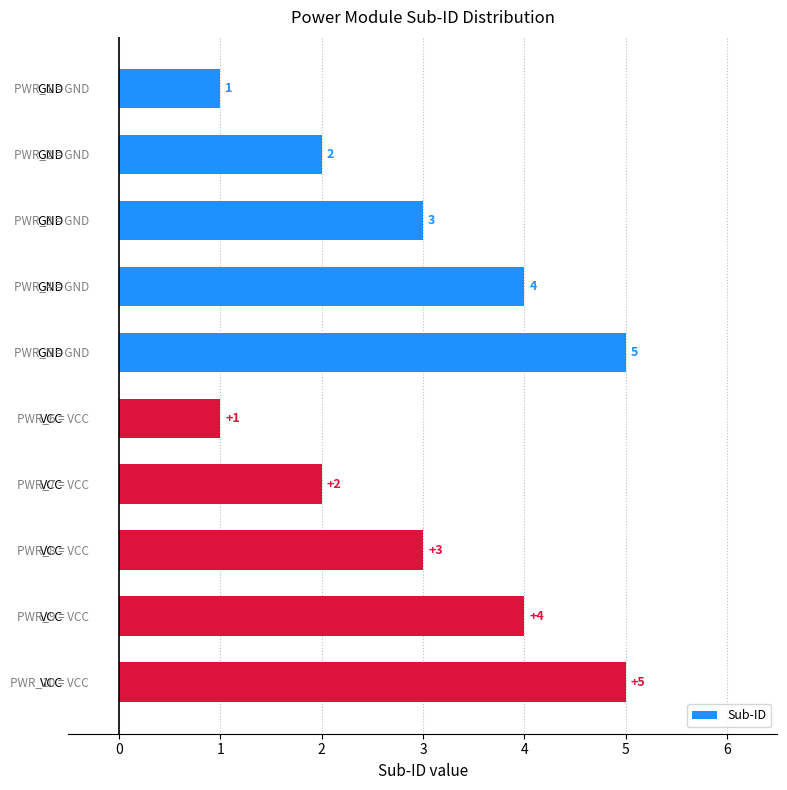

How many data points are less than 3?

4